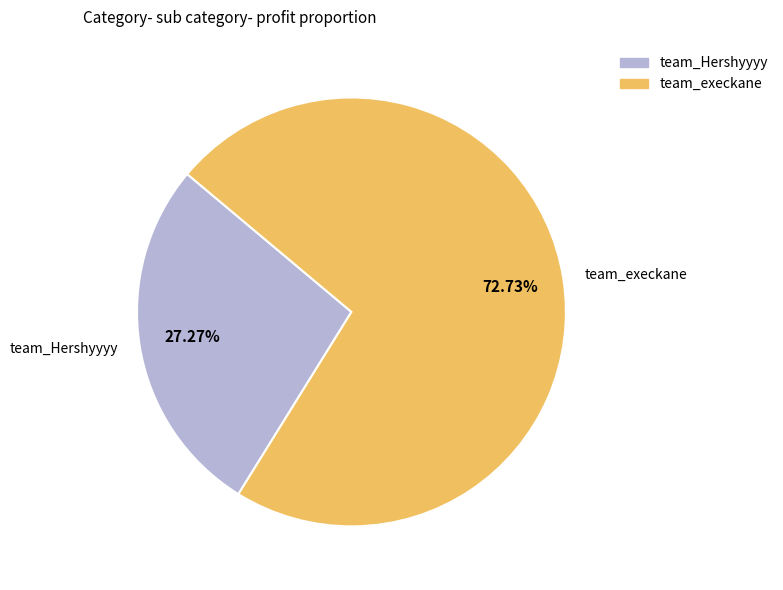

To the nearest percent, what percentage of the pie is team_execkane?

73%